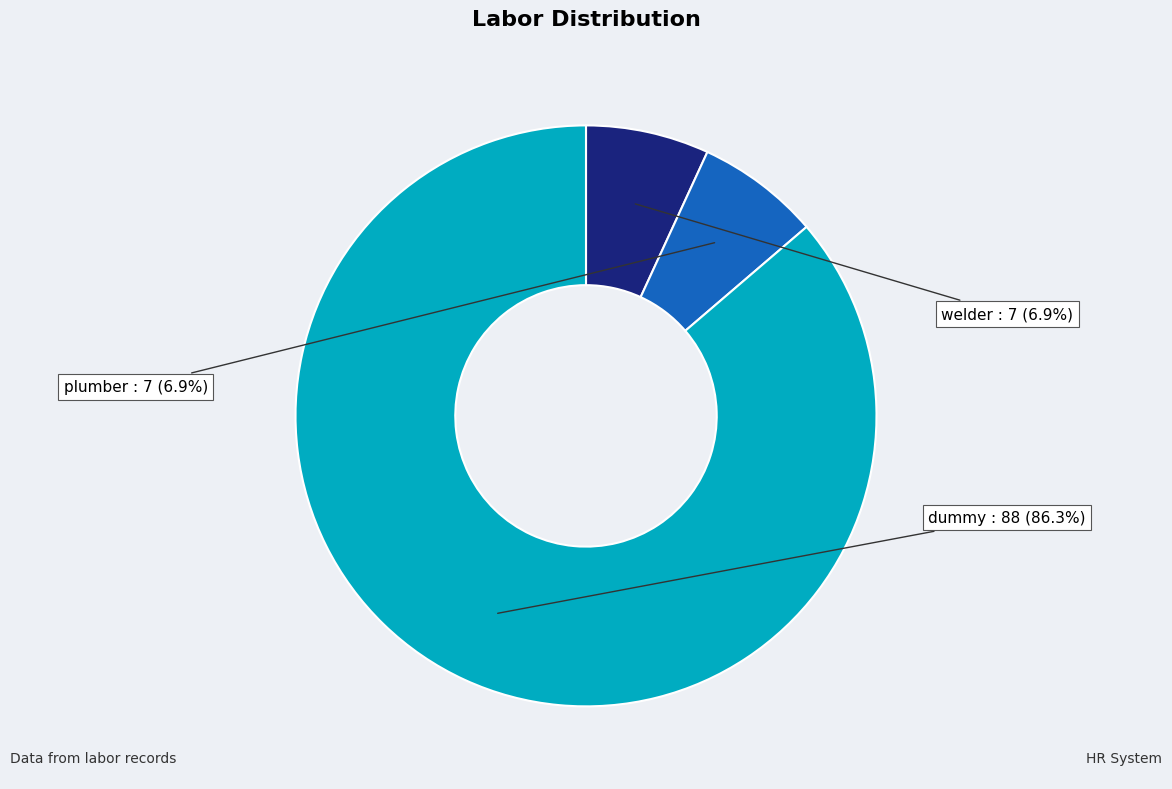

What is the largest slice in the pie chart?

dummy